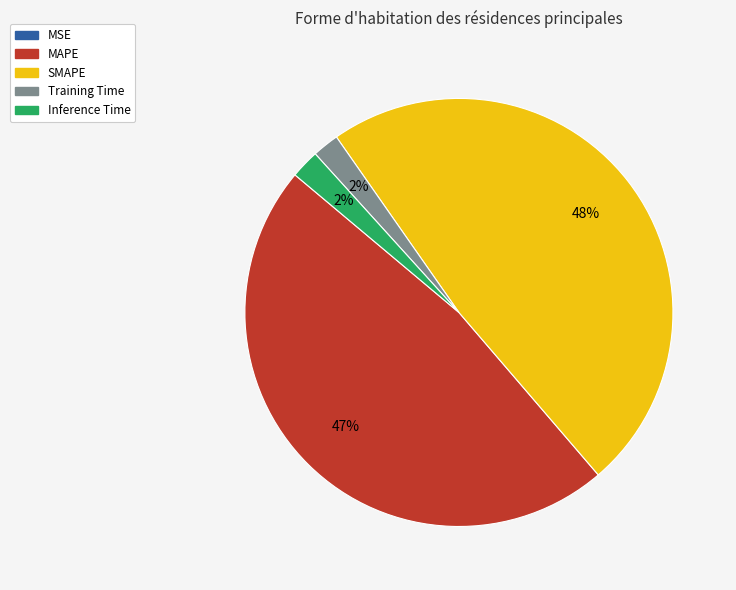

To the nearest percent, what percentage of the pie is Inference Time?

2%